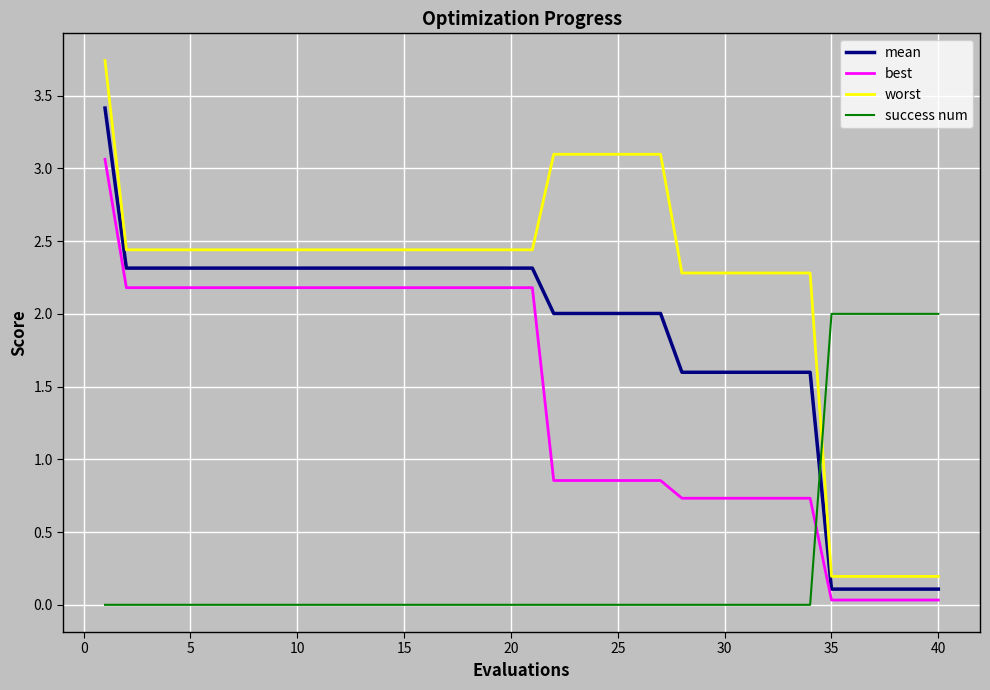

What is the difference between the maximum and minimum values in the best series?

3.0